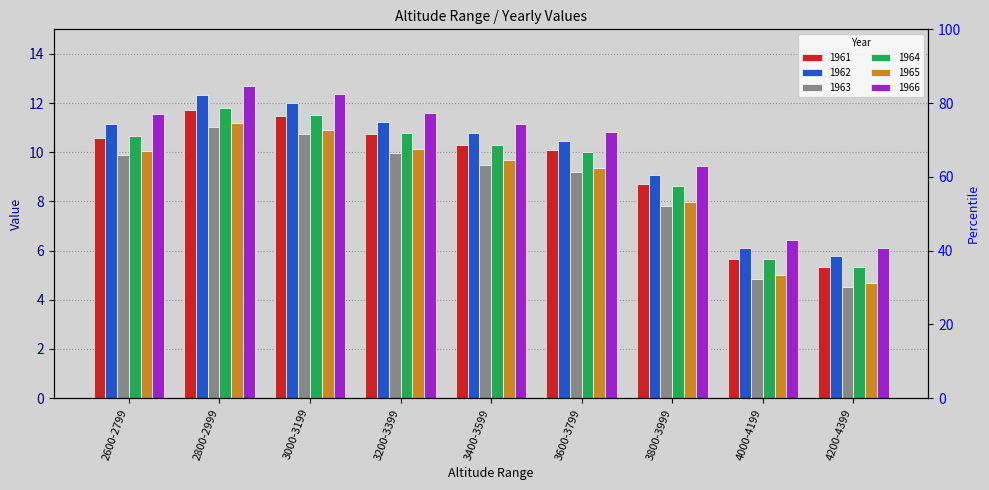

List the series in order of their peak value, highest first.

1966, 1962, 1964, 1961, 1965, 1963